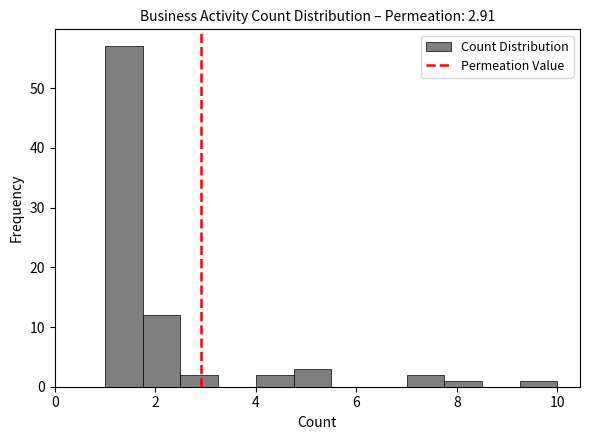

Around what value on the x-axis is the tallest bar? Give the approximate position of its centre, as read against the axis.

1.4